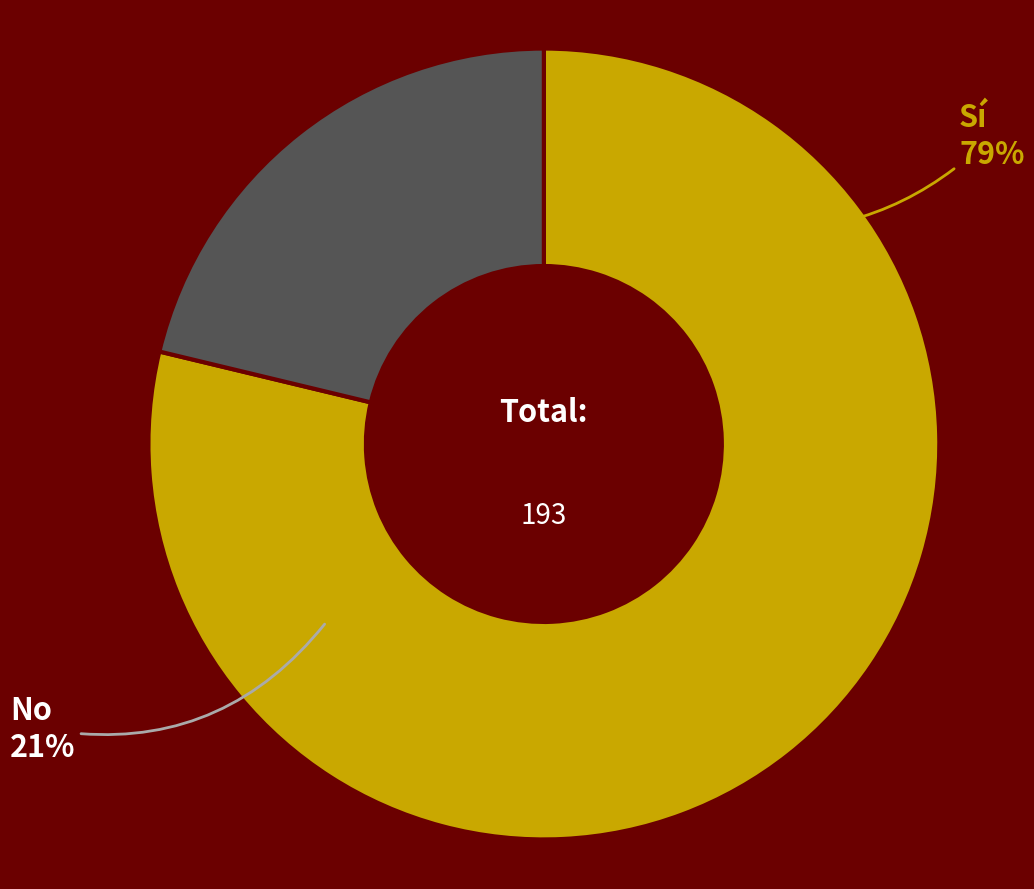

Is Sí the majority of the pie?

Yes